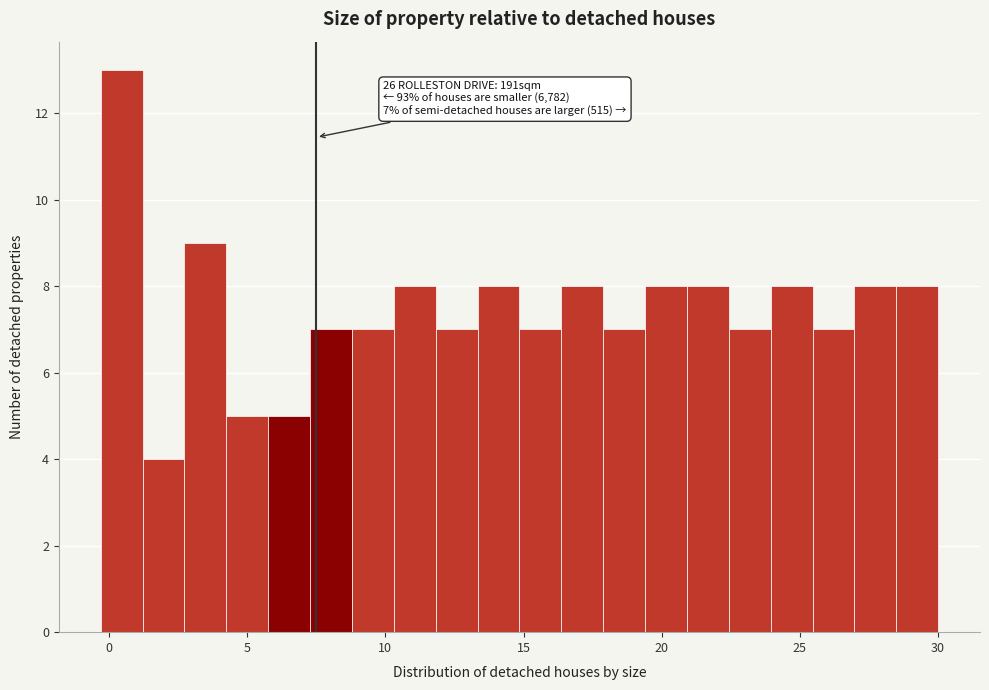

Read against the x-axis, roughly where is the centre of the tallest bar?

0.5